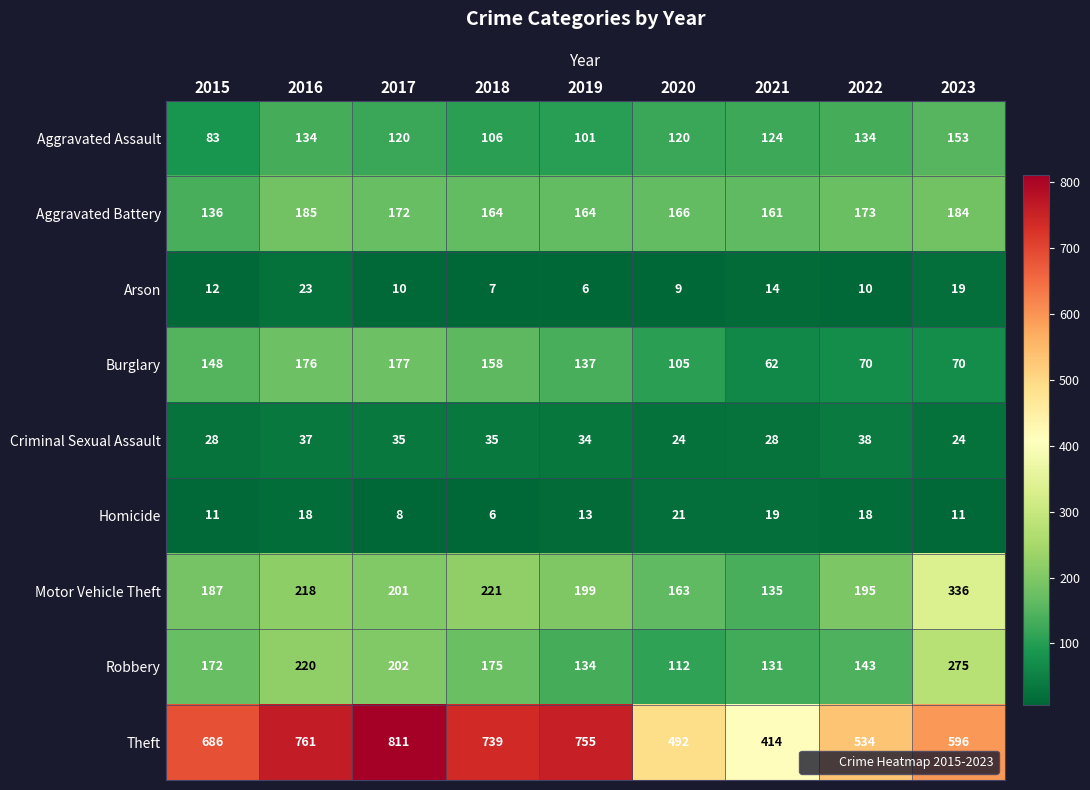

At how many categories does at least one series exceed 138?

9